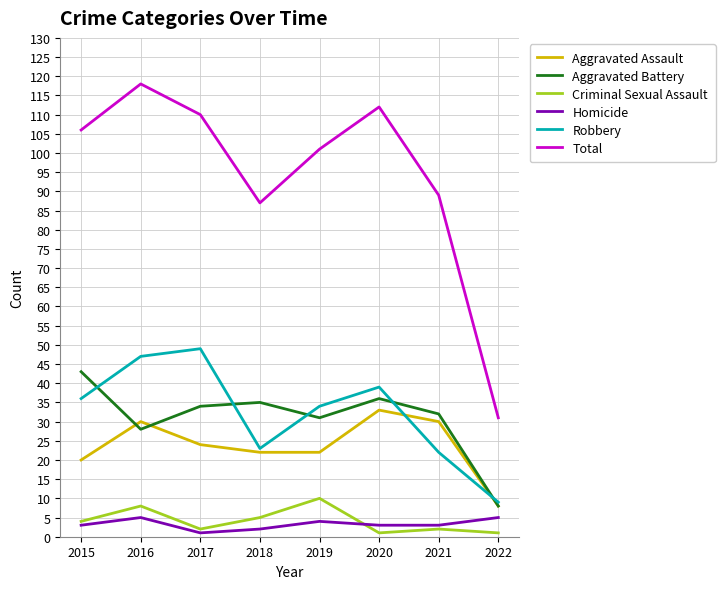

What is the spread (max minus min) of values at 2019?

97